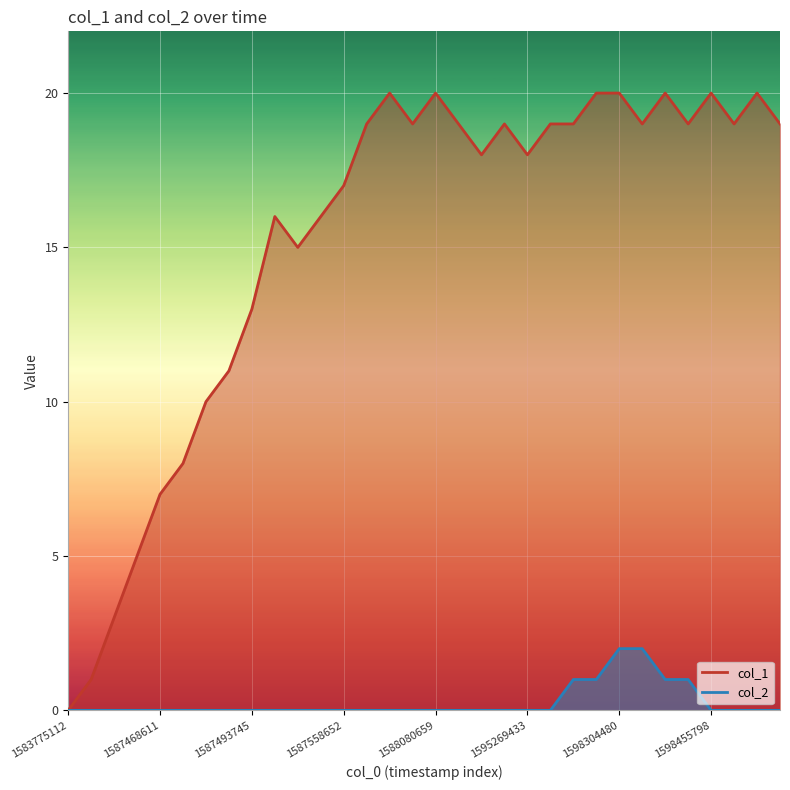

At which label does col_1 reach its peak?

14